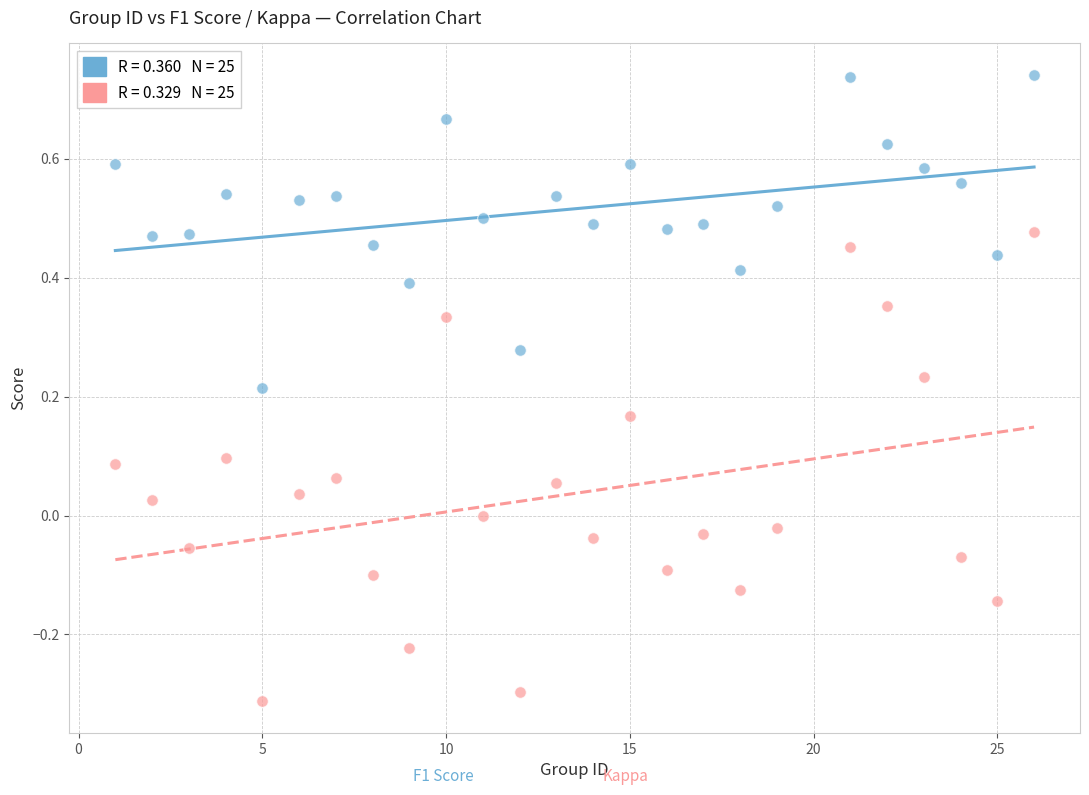

Across all data points, what is the range of X values (max minus min)?

25.0